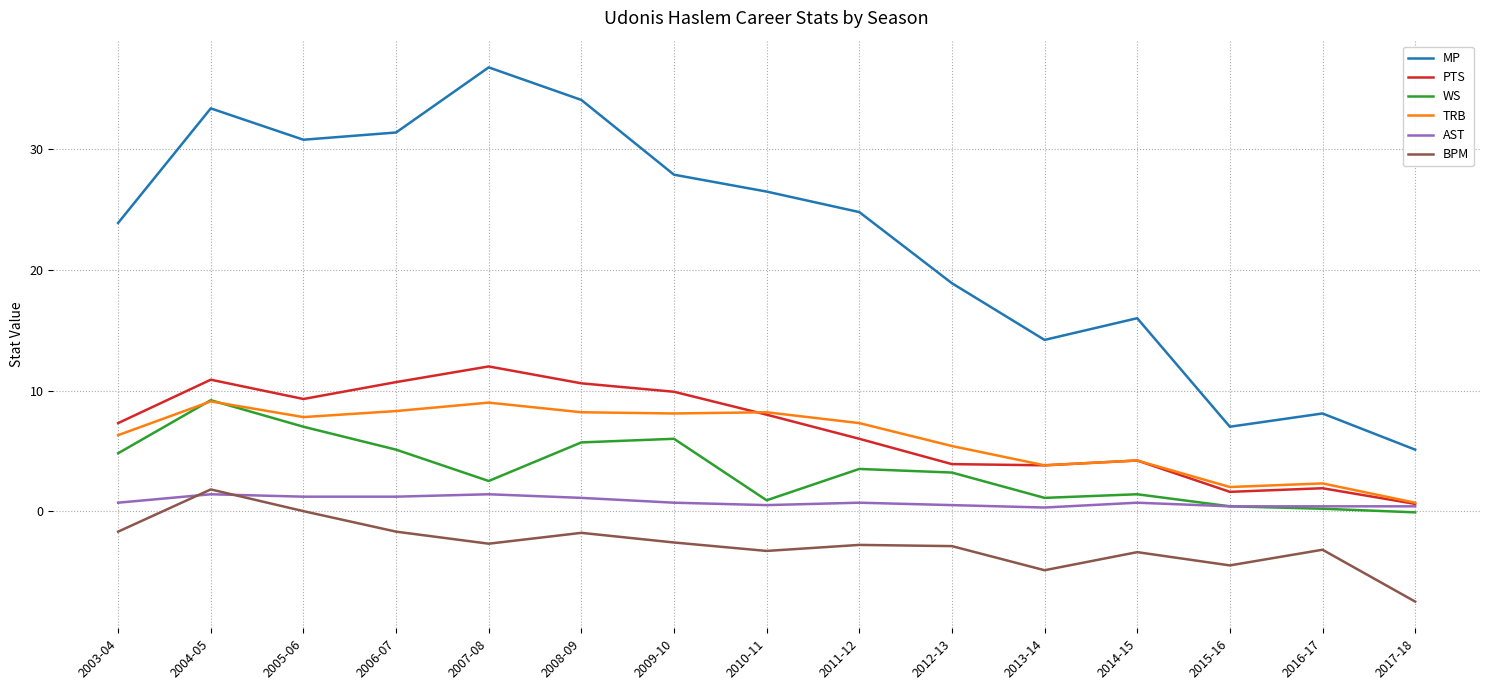

What is the total value across all series at 2017-18?

-0.8